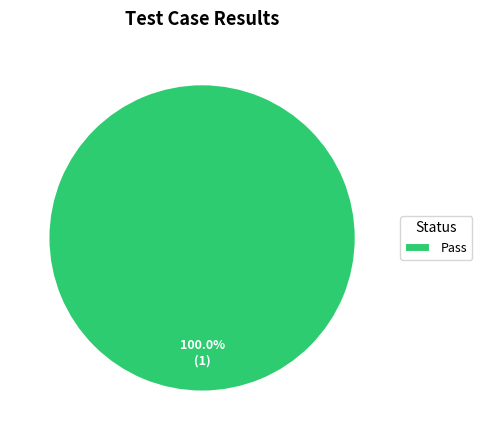

Is there a majority slice in this chart?

Yes